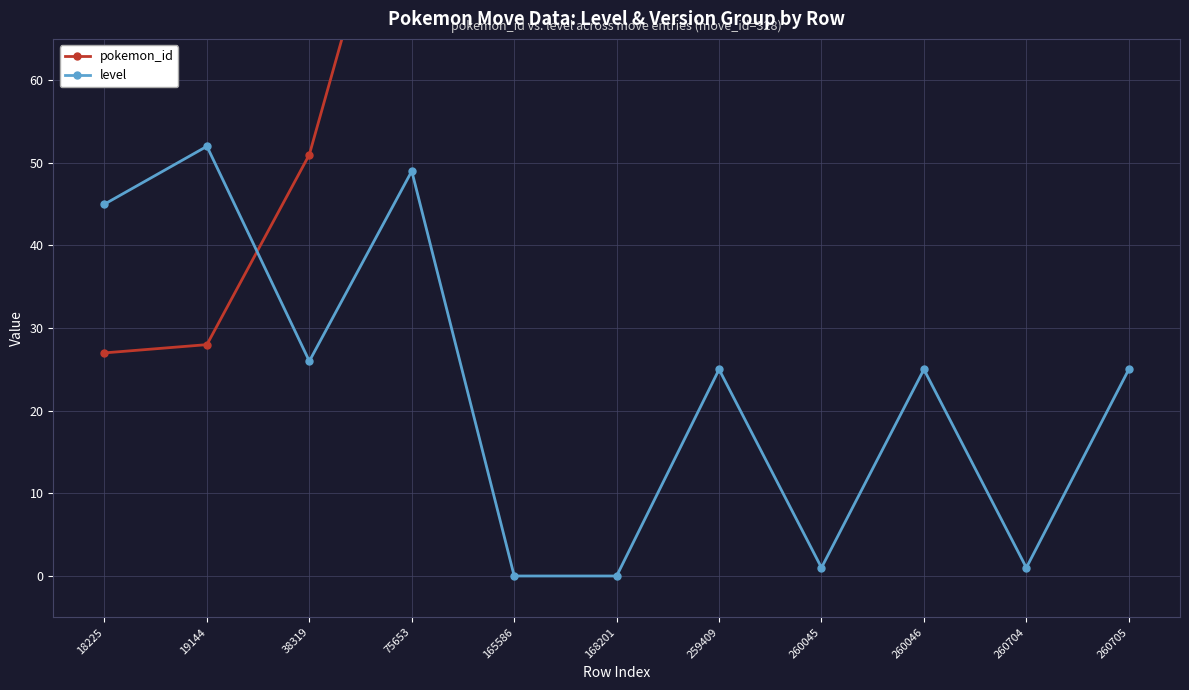

Between which two adjacent categories do level and pokemon_id first intersect?

19144 and 38319